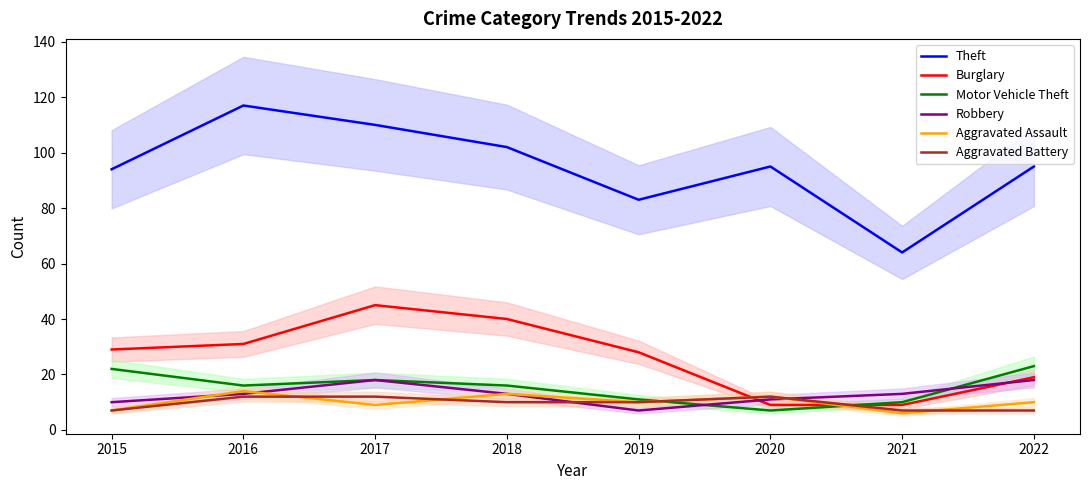

How many series are shown in this chart?

6